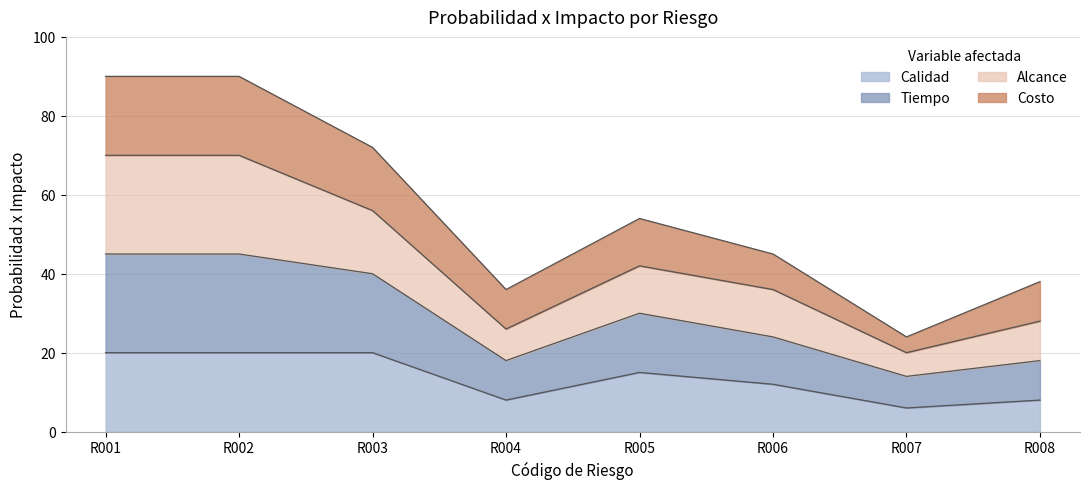

How many lines are shown in the chart?

4